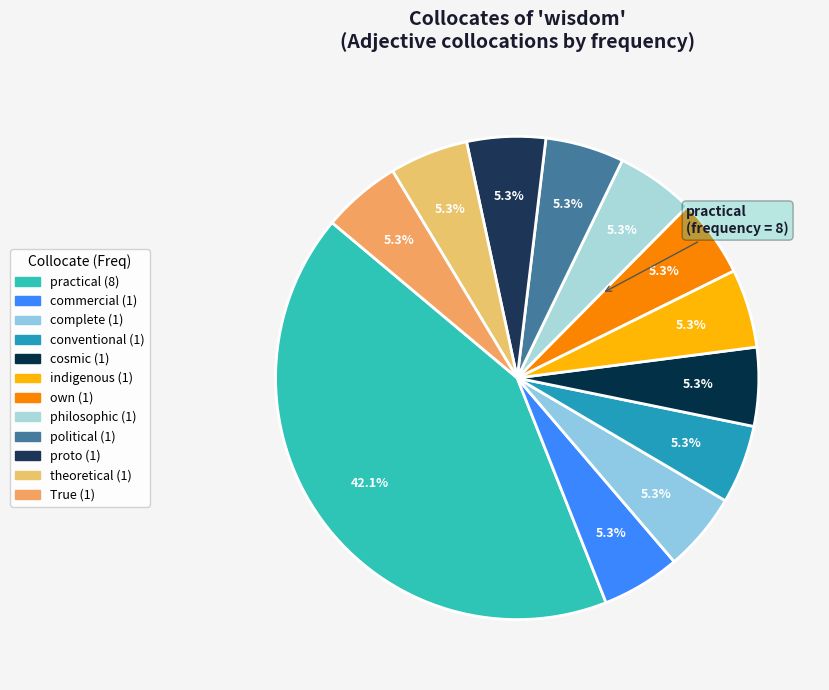

True or false: commercial accounts for 5% of the total.

True